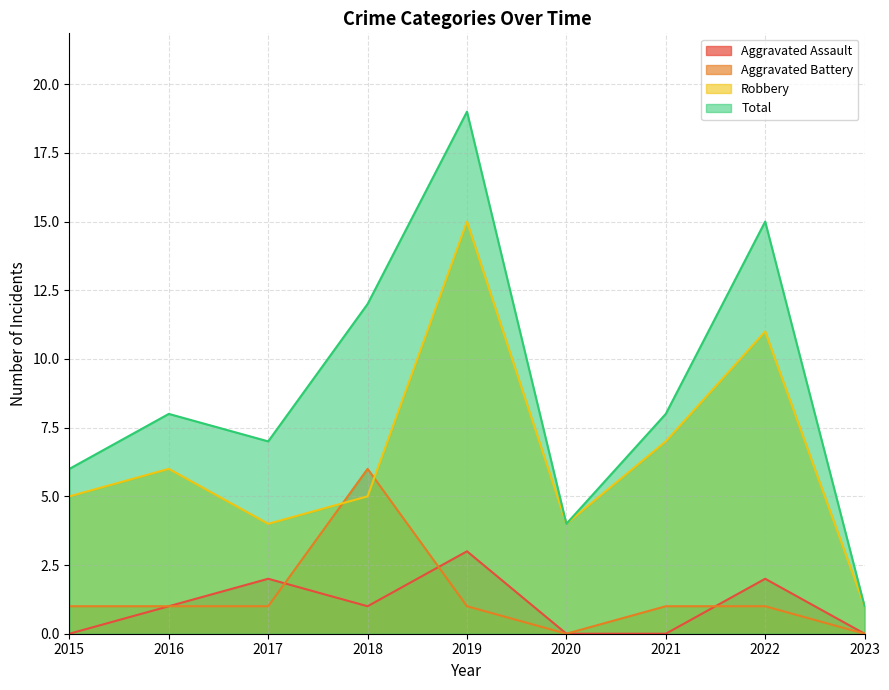

At how many categories does at least one series exceed 2?

8